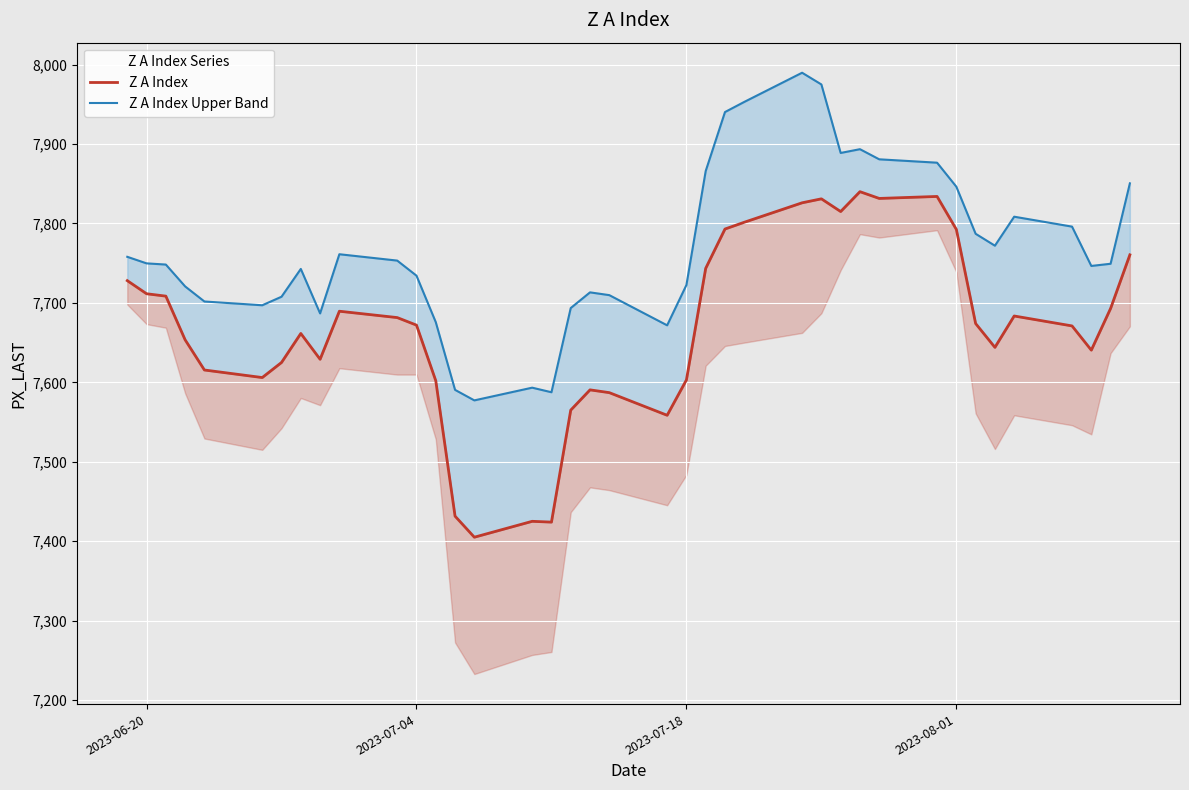

How many lines are shown in the chart?

2